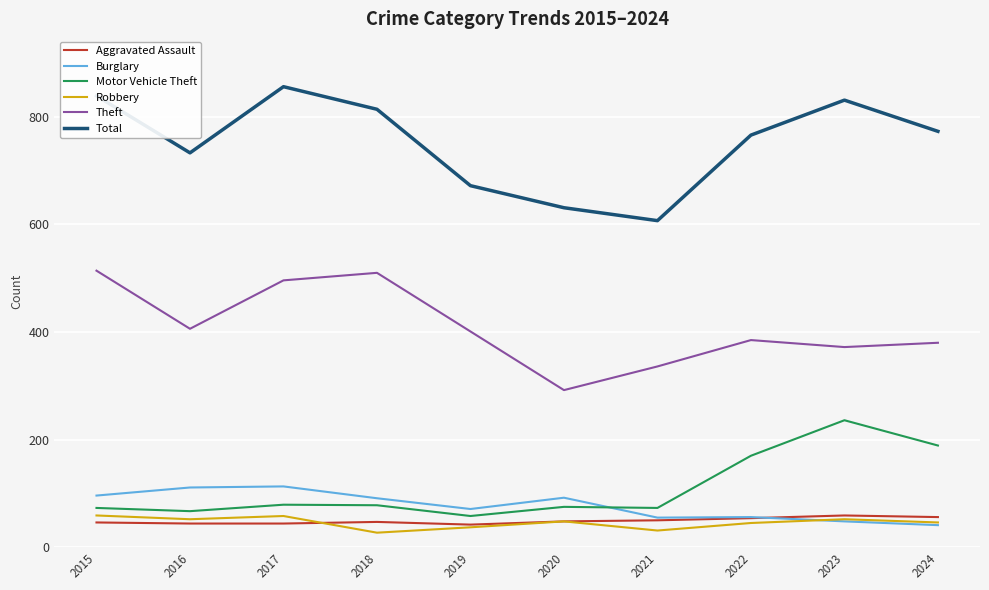

Does the chart have visible grid lines?

Yes